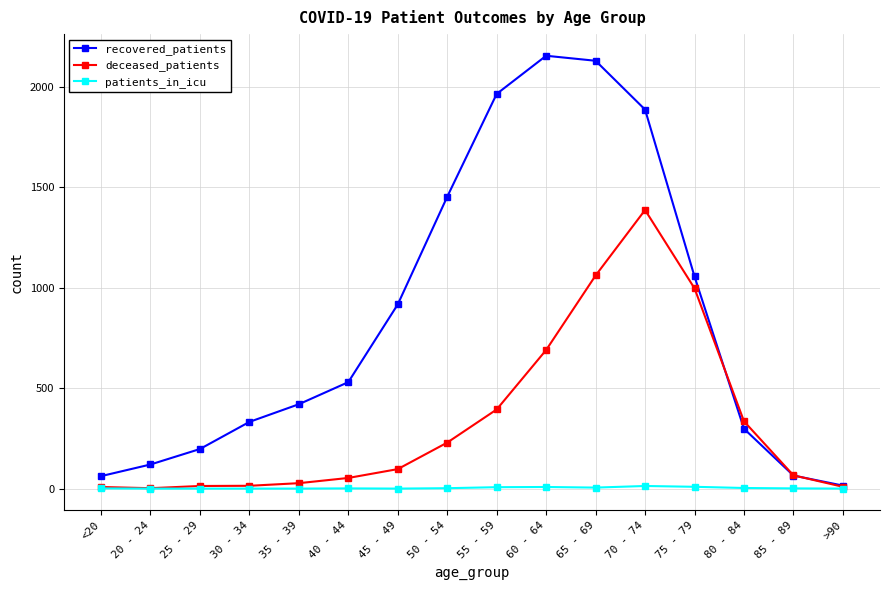

What position from the right is <20?

16